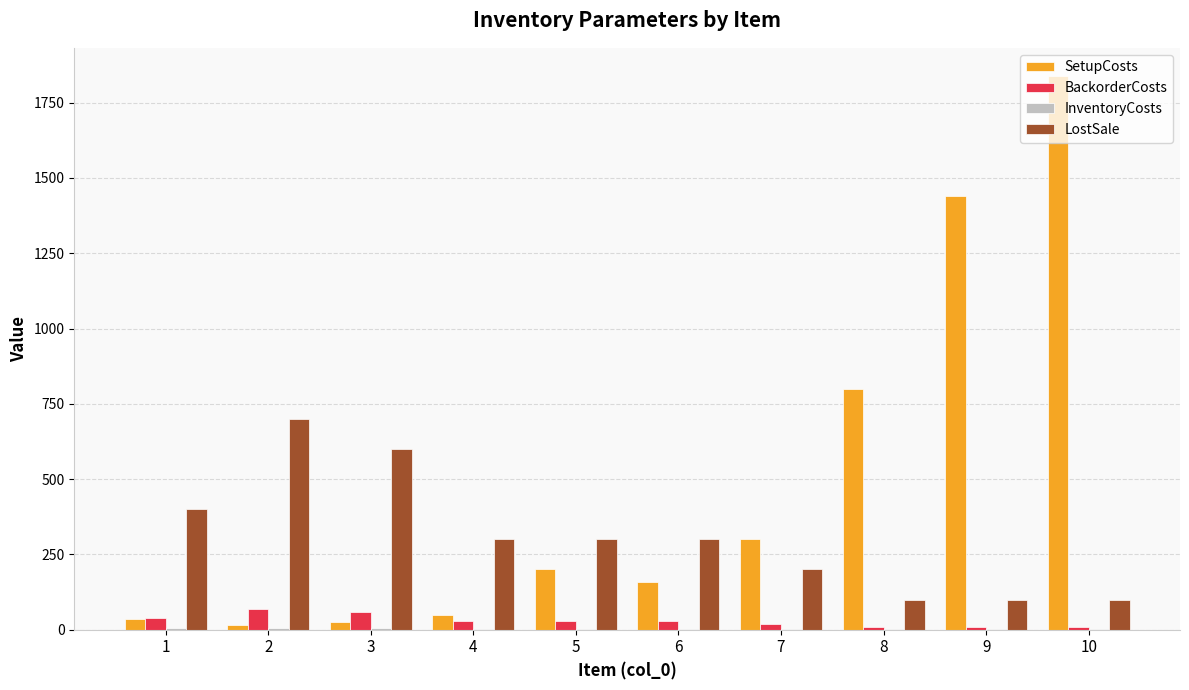

Which series changed the most between 2 and 5?

LostSale